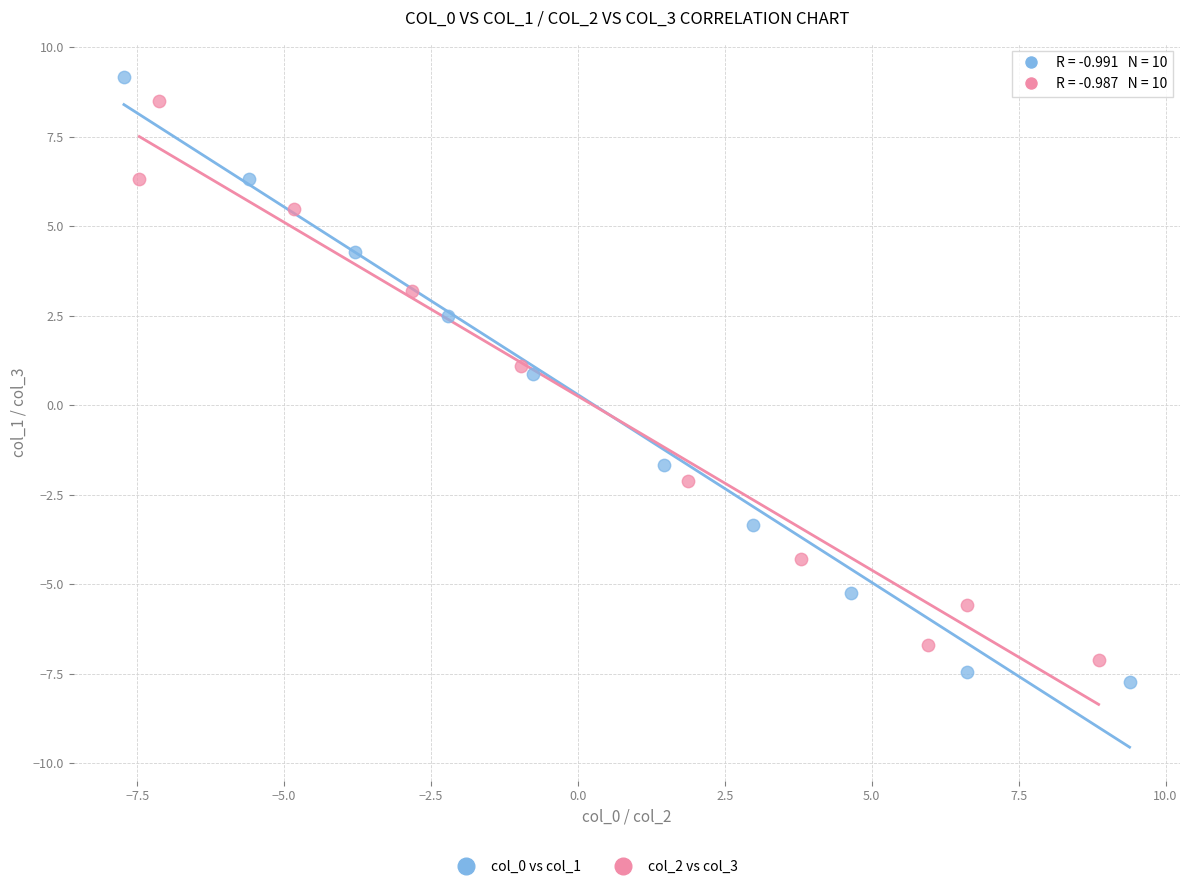

Which series has the widest spread of Y values?

col_0 vs col_1